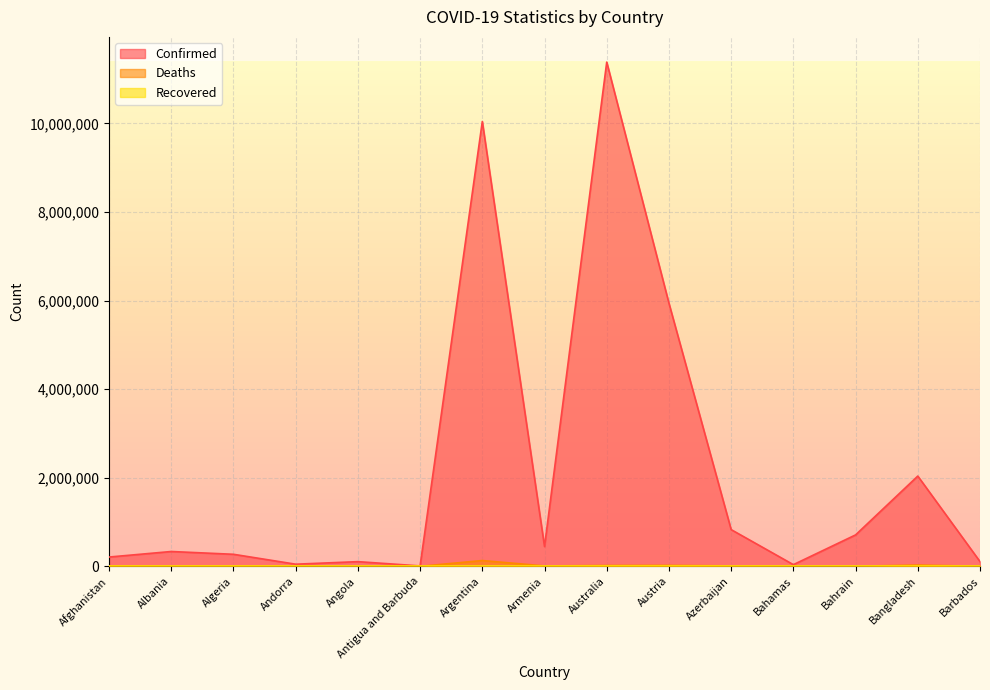

How many interior local valleys does the Deaths series have?

5